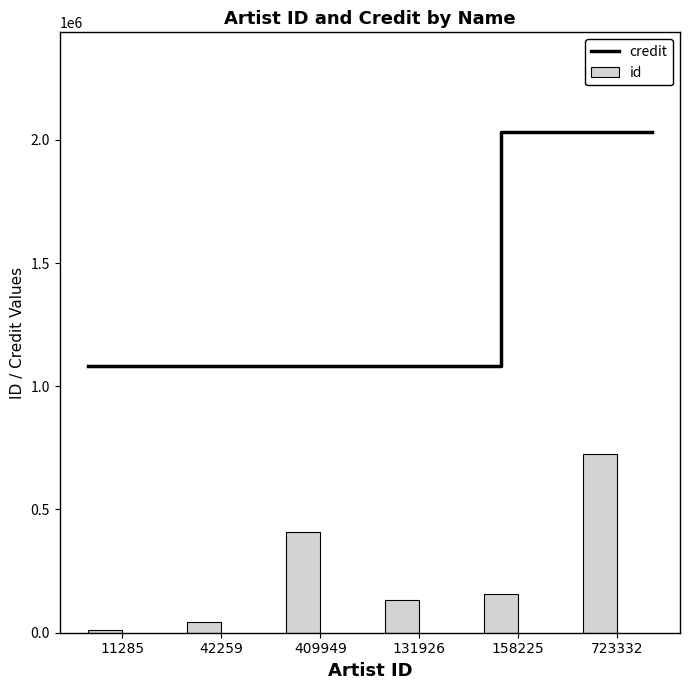

Rank the categories by value from highest to lowest.

723332, 409949, 158225, 131926, 42259, 11285